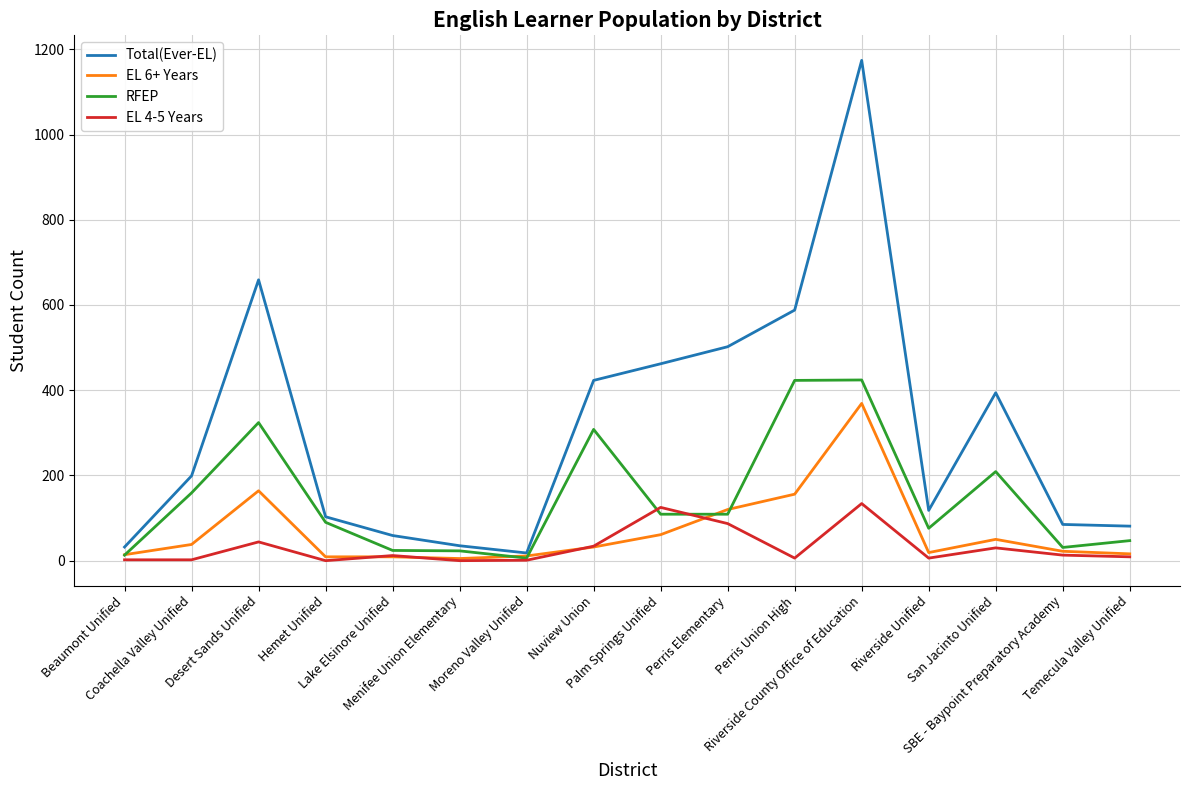

Is it true that EL 4-5 Years equals 13 at SBE - Baypoint Preparatory Academy?

True